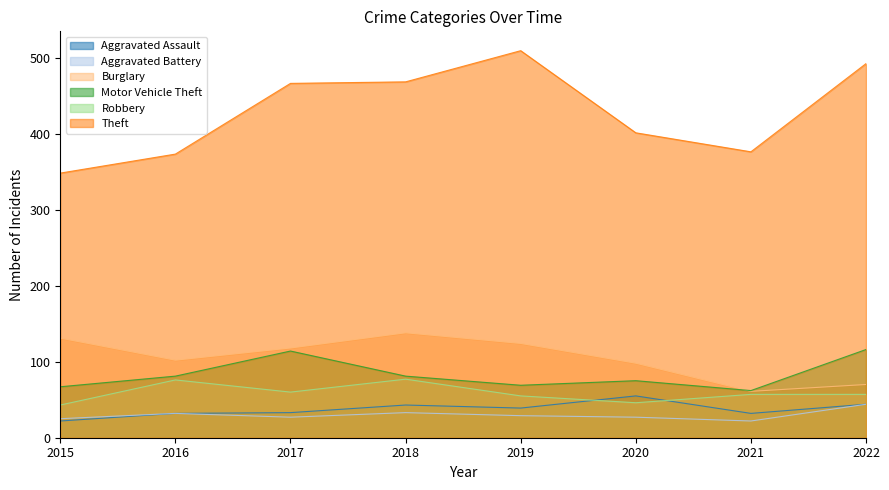

What is the total value across all series at 2017?

818